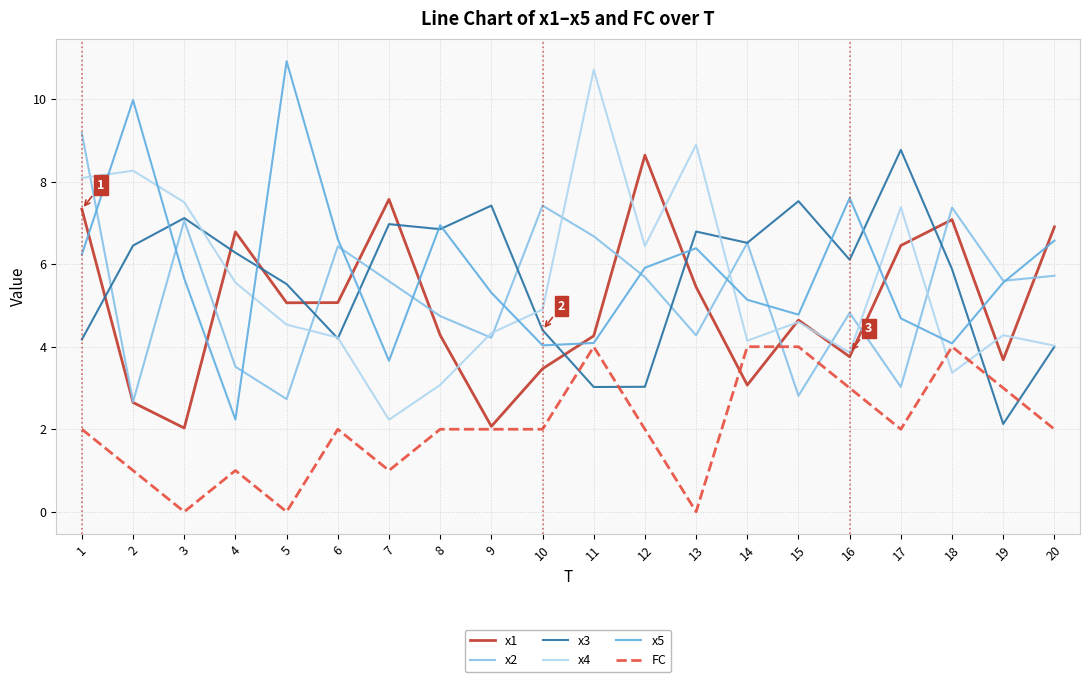

Where do x2 and x4 first cross each other?

1 and 2